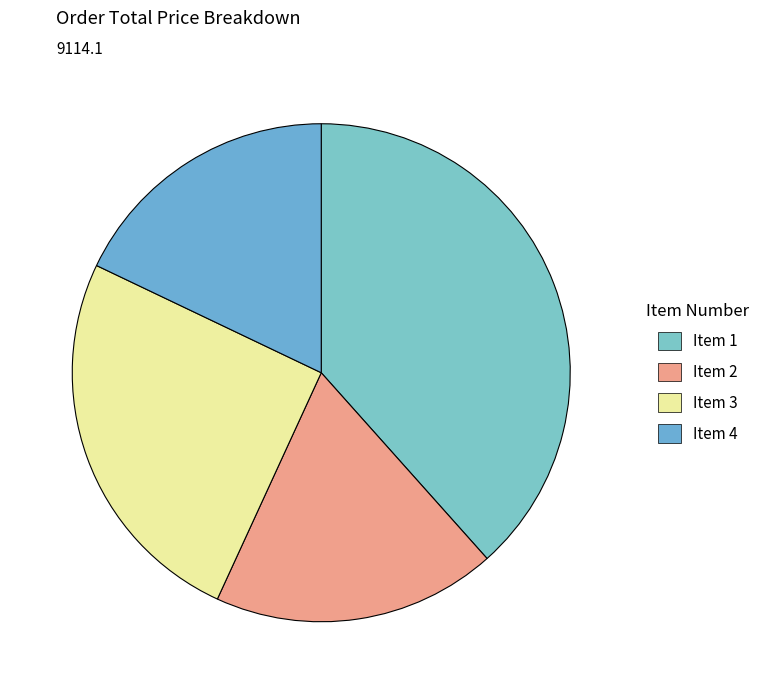

How many slices are in this pie chart?

4